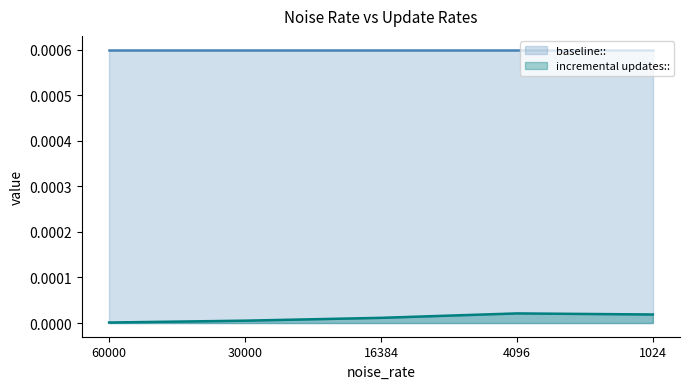

How many points are higher than both their immediate neighbors (excluding endpoints)?

1